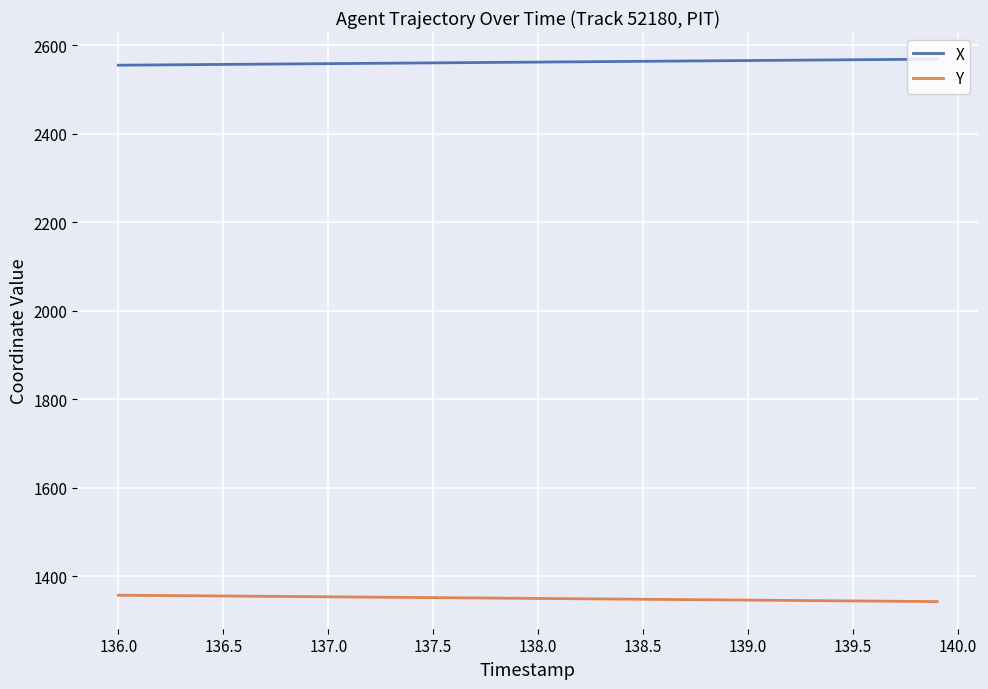

Count the number of data series in this chart.

2